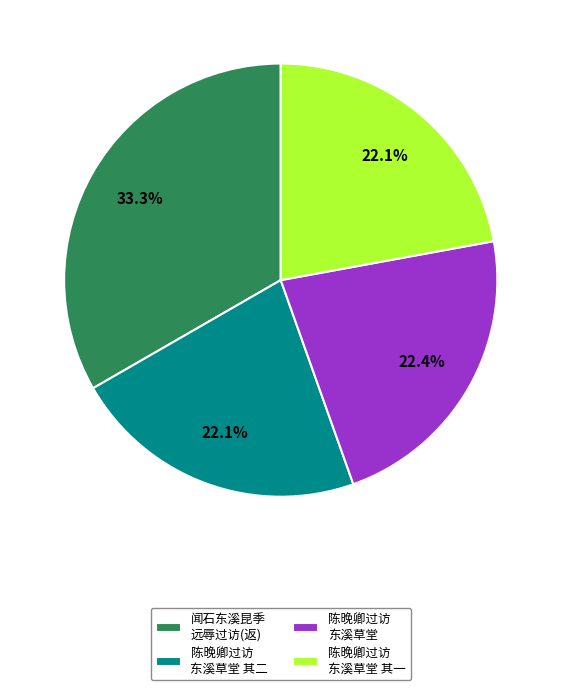

Approximately how many times larger is the value at 闻石东溪昆季 远辱过访(返) compared to 陈晚卿过访 东溪草堂 其一?

1.5